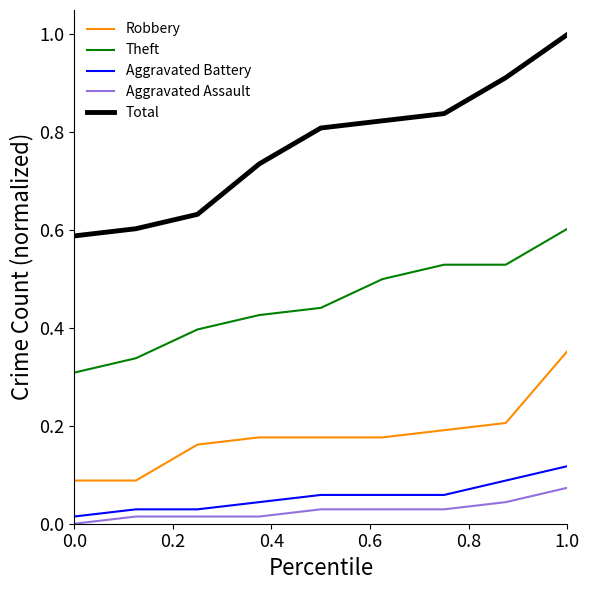

What are all the series names shown in the legend?

Robbery, Theft, Aggravated Battery, Aggravated Assault, Total